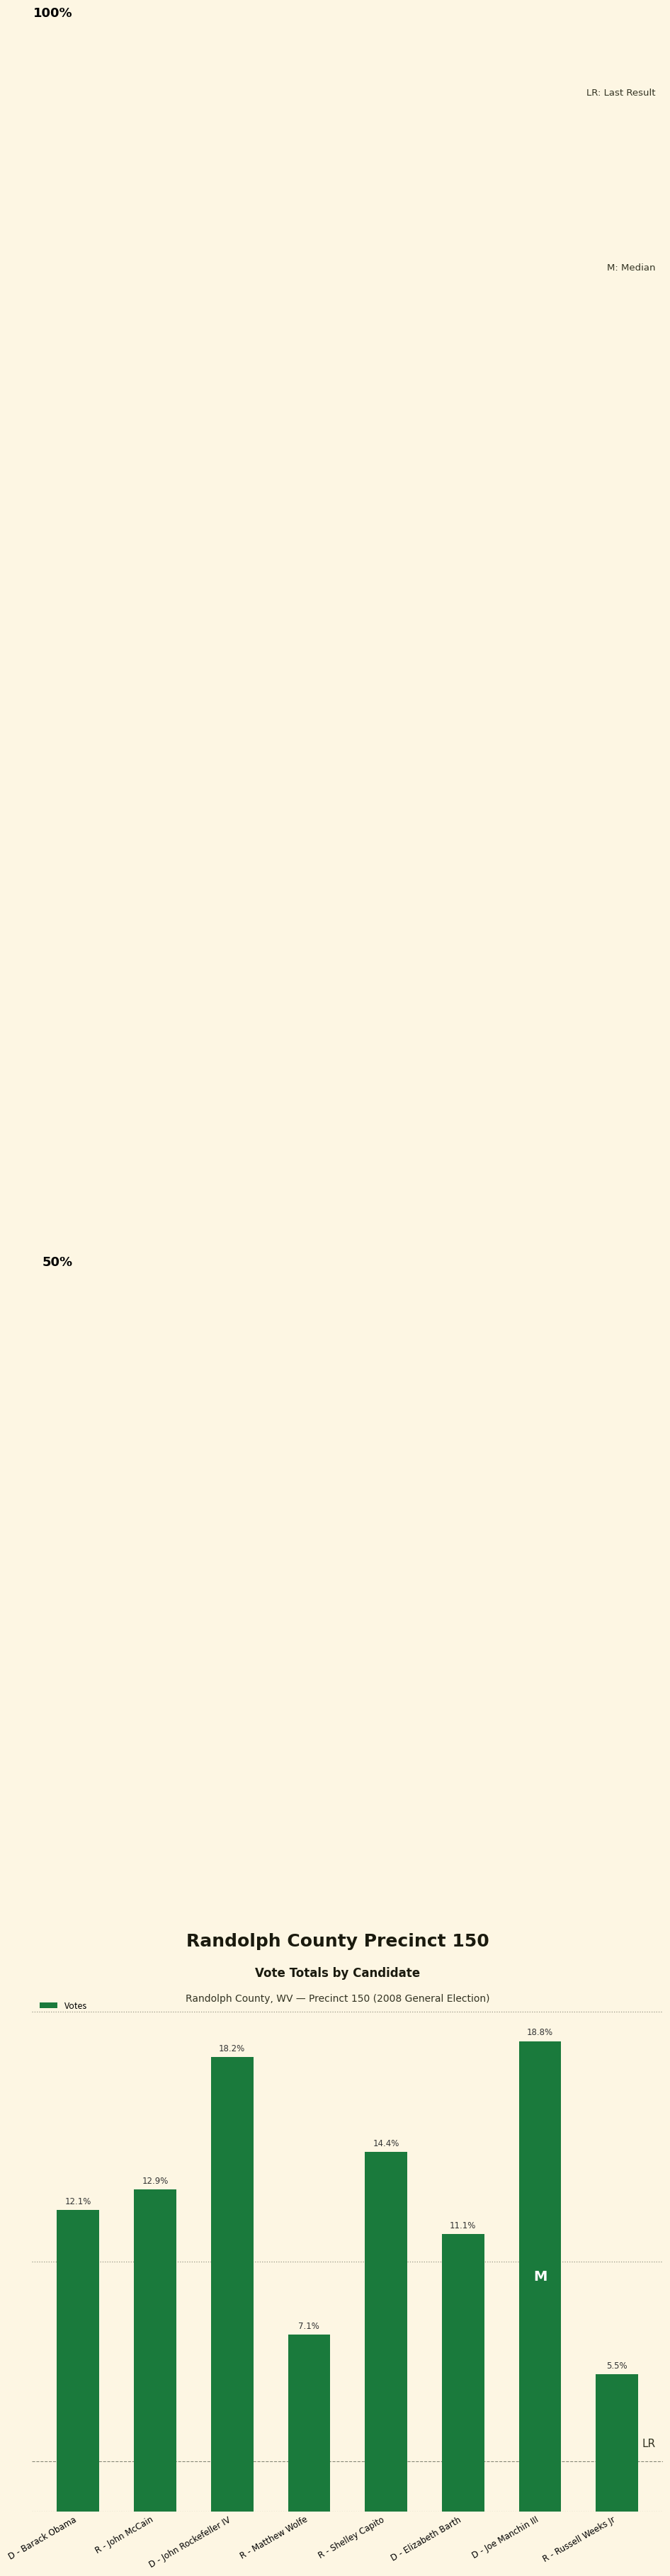

What is the difference between the maximum and minimum values?

418